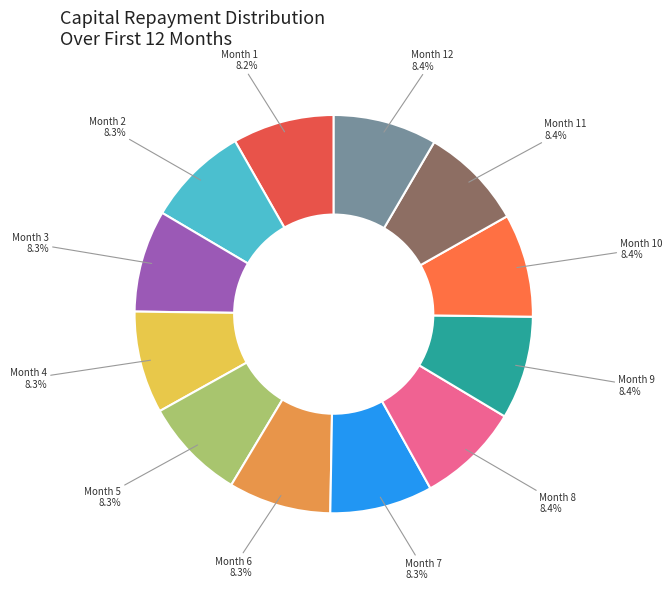

How many slices are in this pie chart?

12